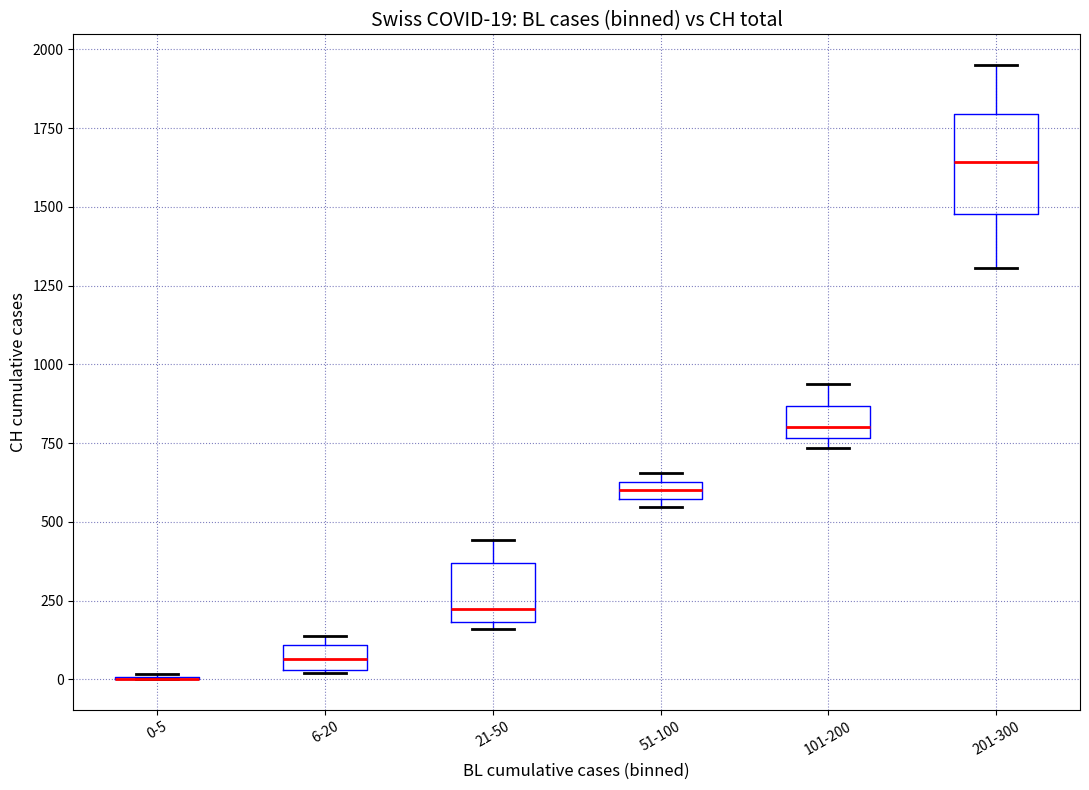

Which box is the tallest, from its lower edge to its upper edge?

201-300